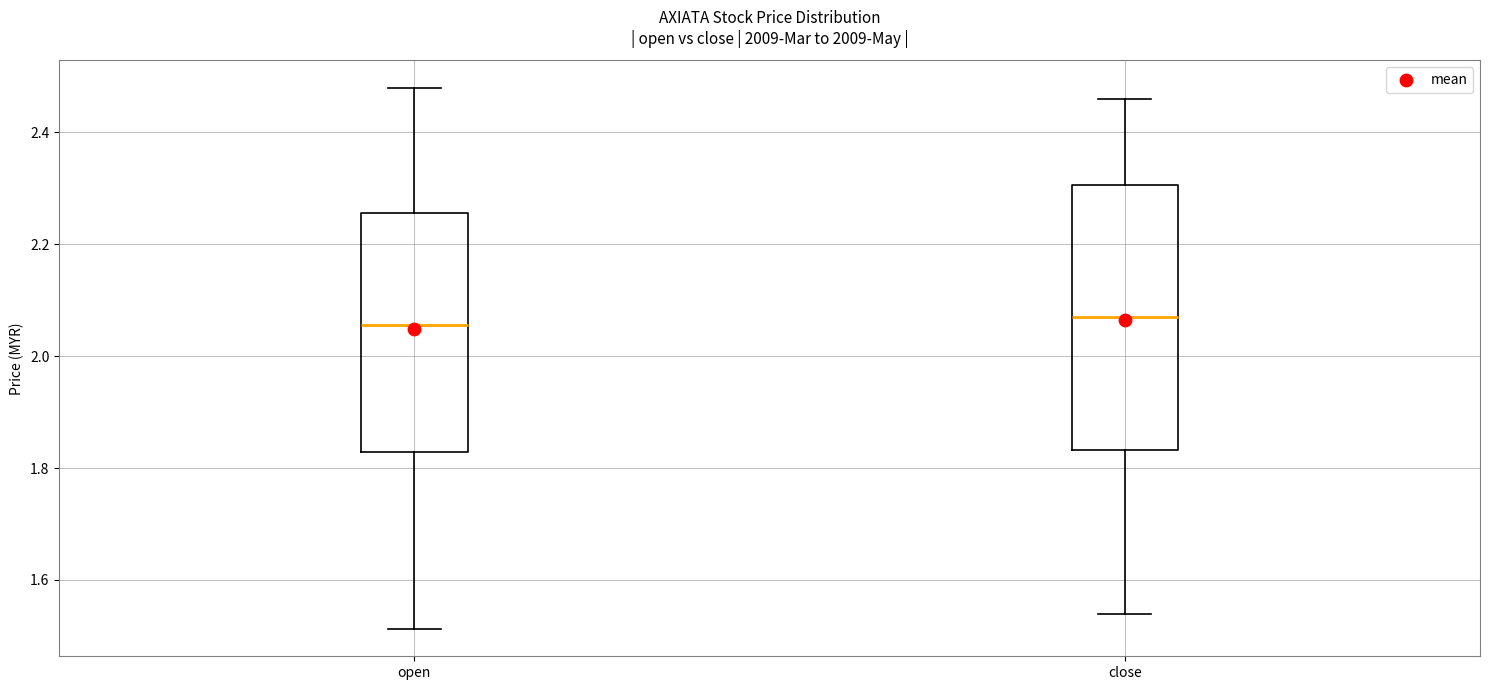

Where does the median line of the box for close sit on the y-axis? The values are not printed on the chart, so give them approximately, as read against the axis.

2.08